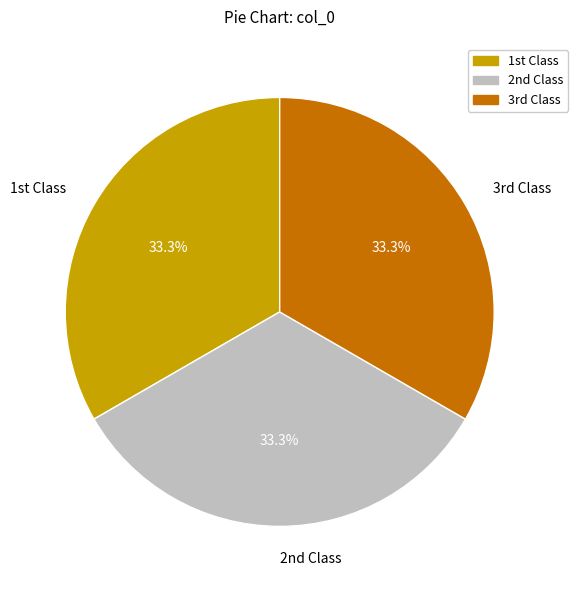

Is there any slice that represents more than half of the pie?

No